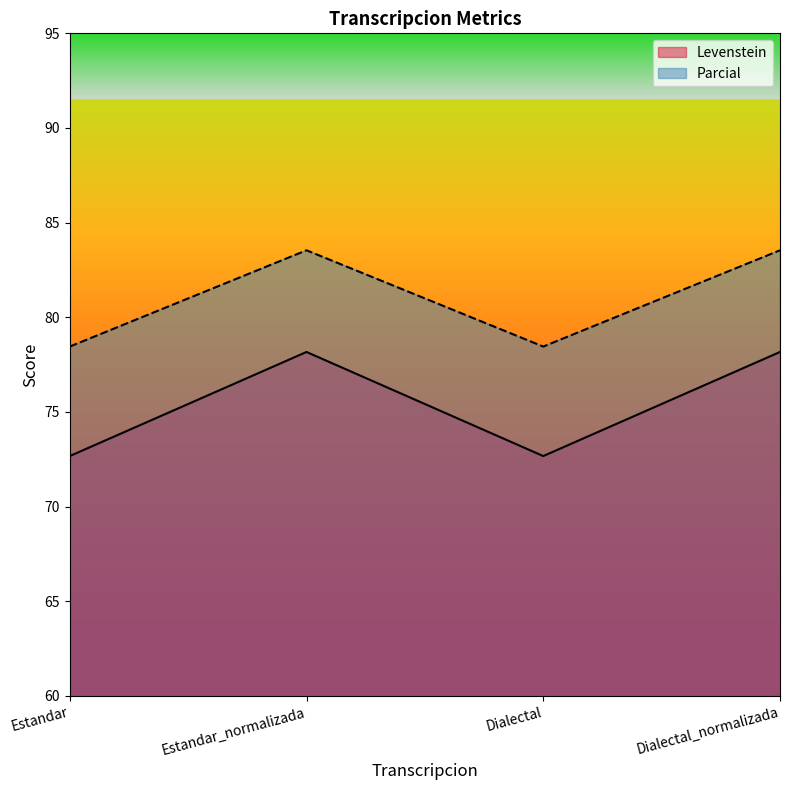

Does the chart have visible grid lines?

No